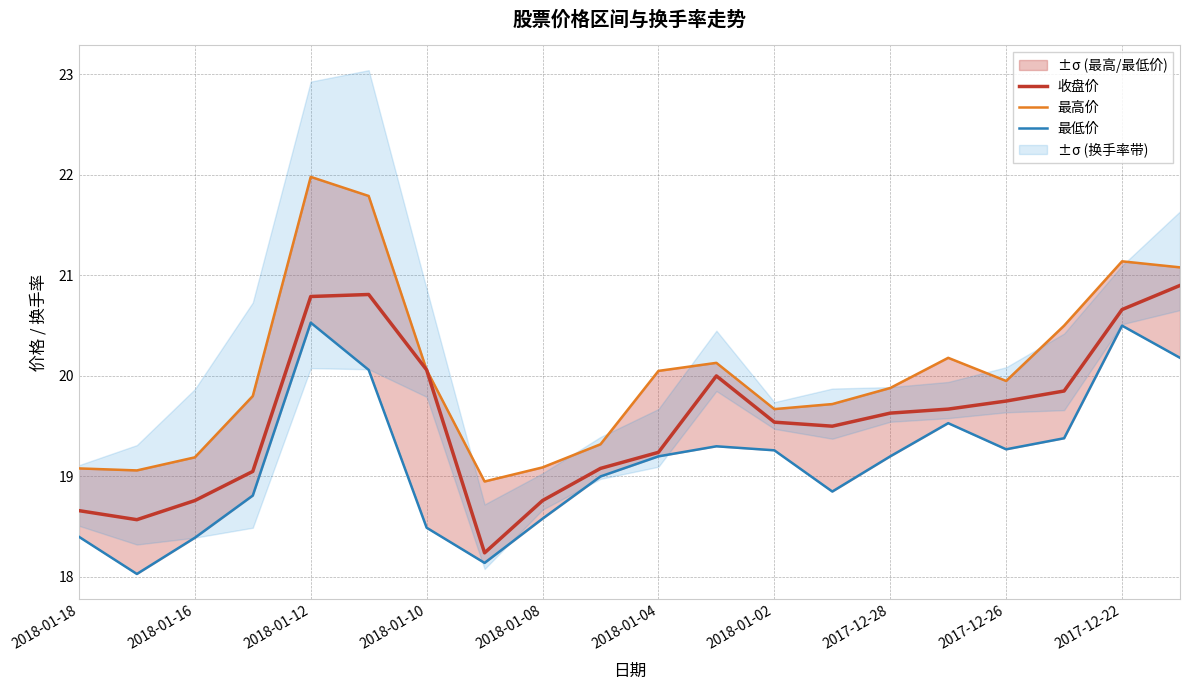

Is it true that 收盘价 equals 5.2 at 2018-01-02?

False